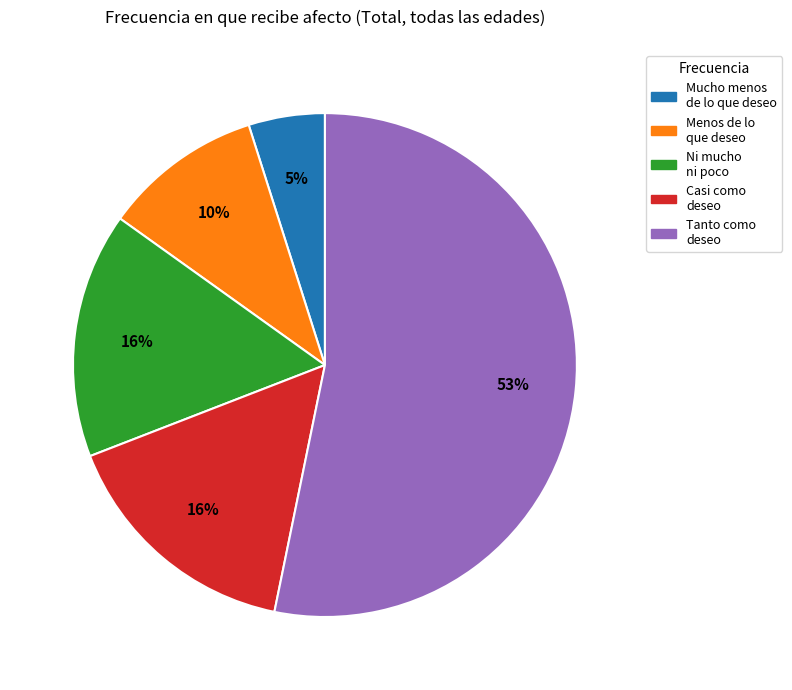

Which slice is the smallest?

Mucho menos de lo que deseo